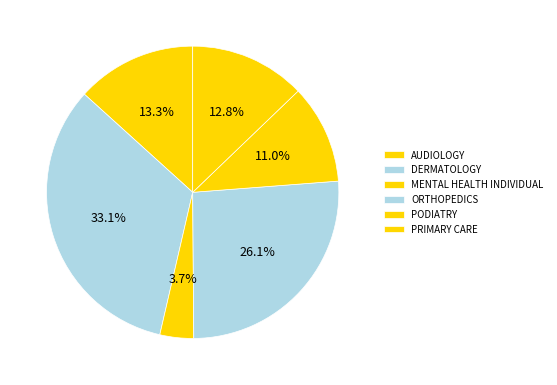

How many segments does this pie chart have?

6